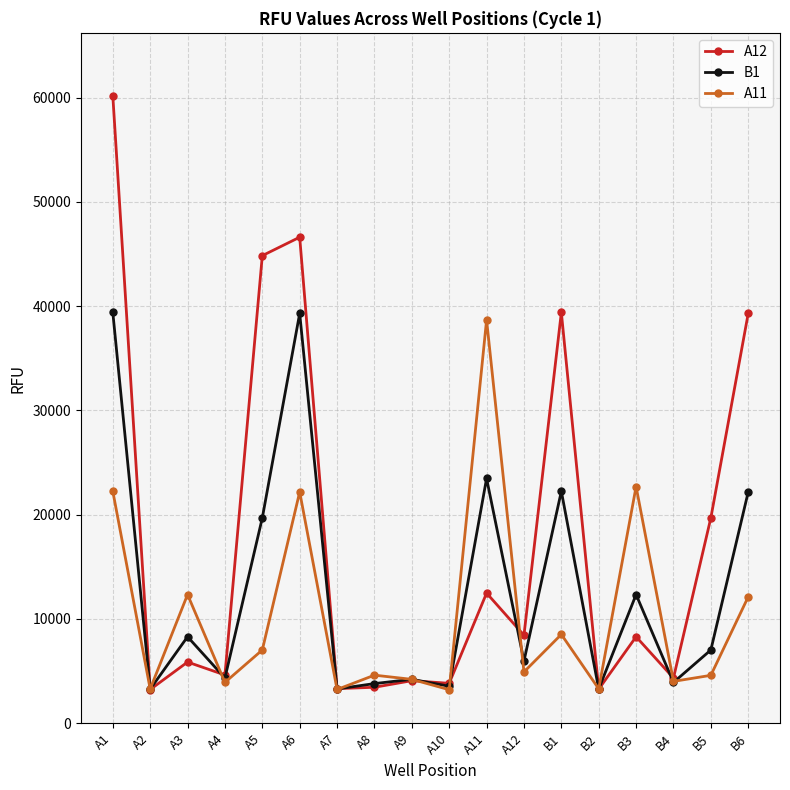

At B3, list the series in order from largest to smallest.

A11, B1, A12